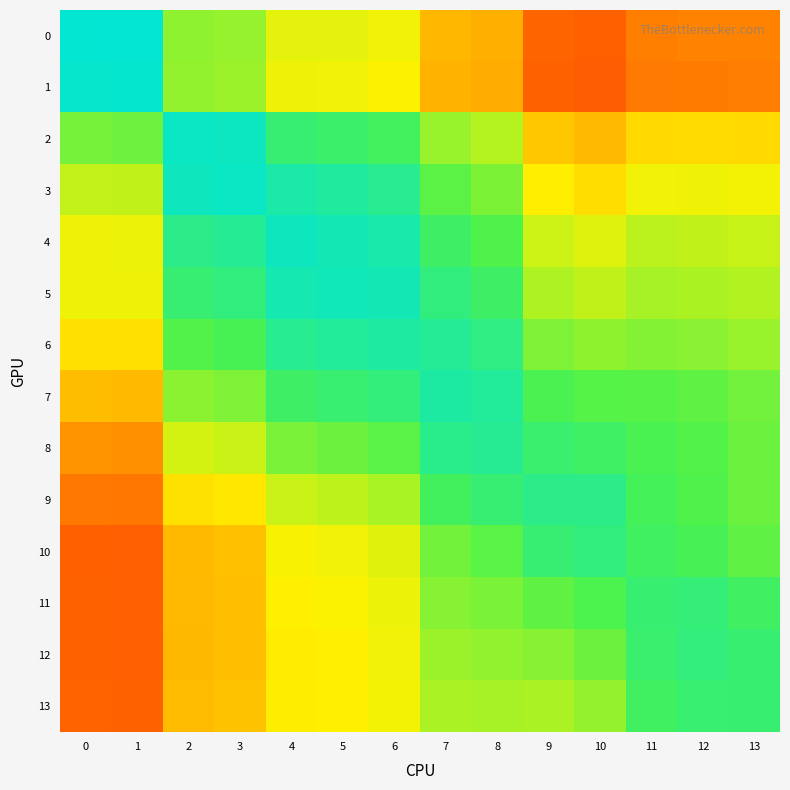

Between 10 and 2, which is larger?

2